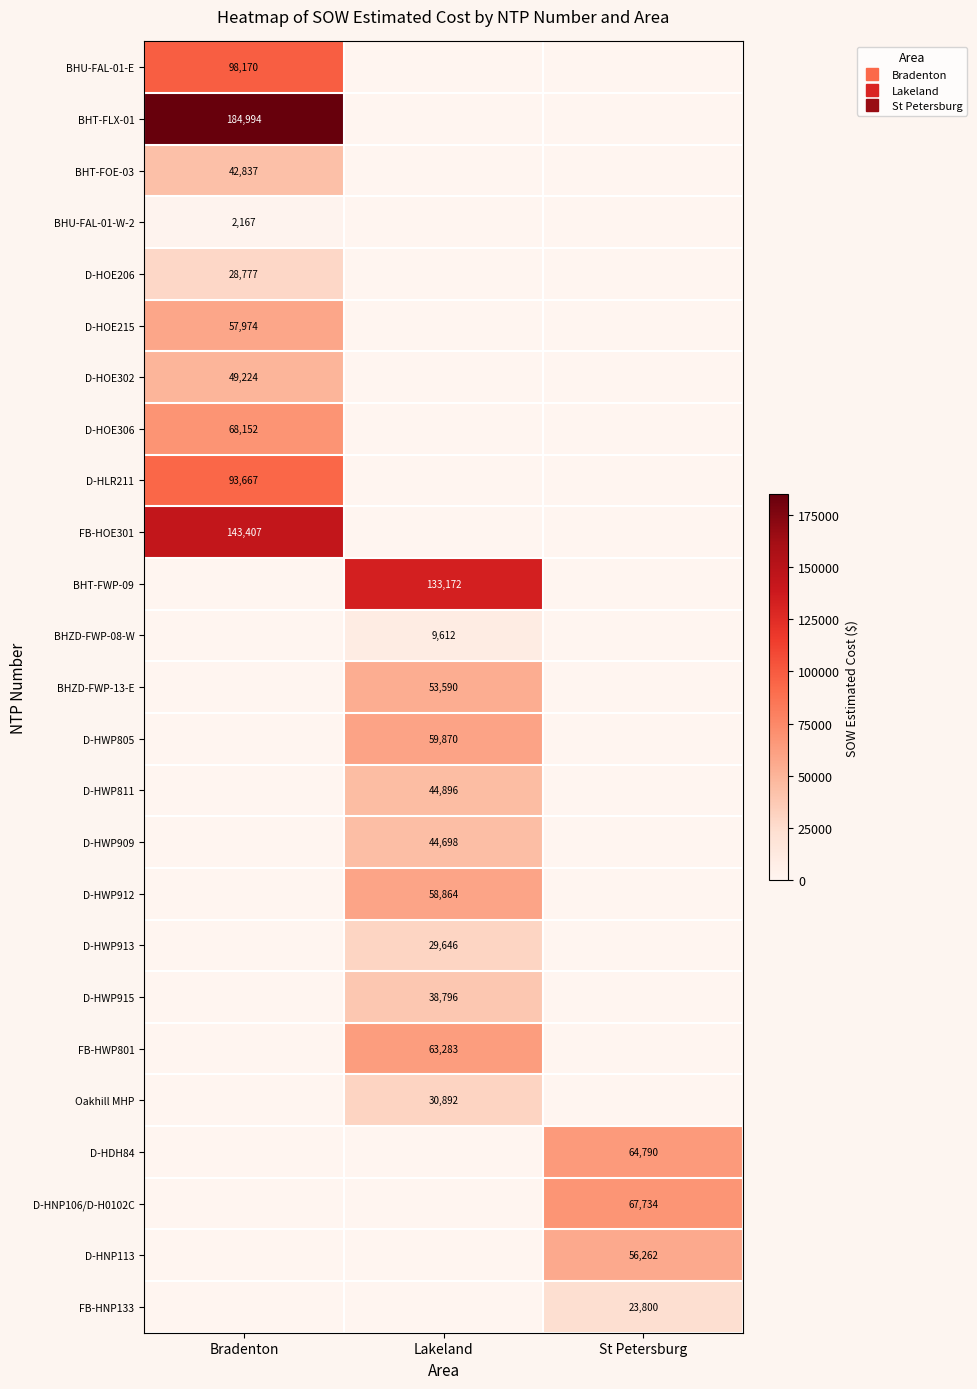

How many values in the D-HOE302 series exceed 0?

1